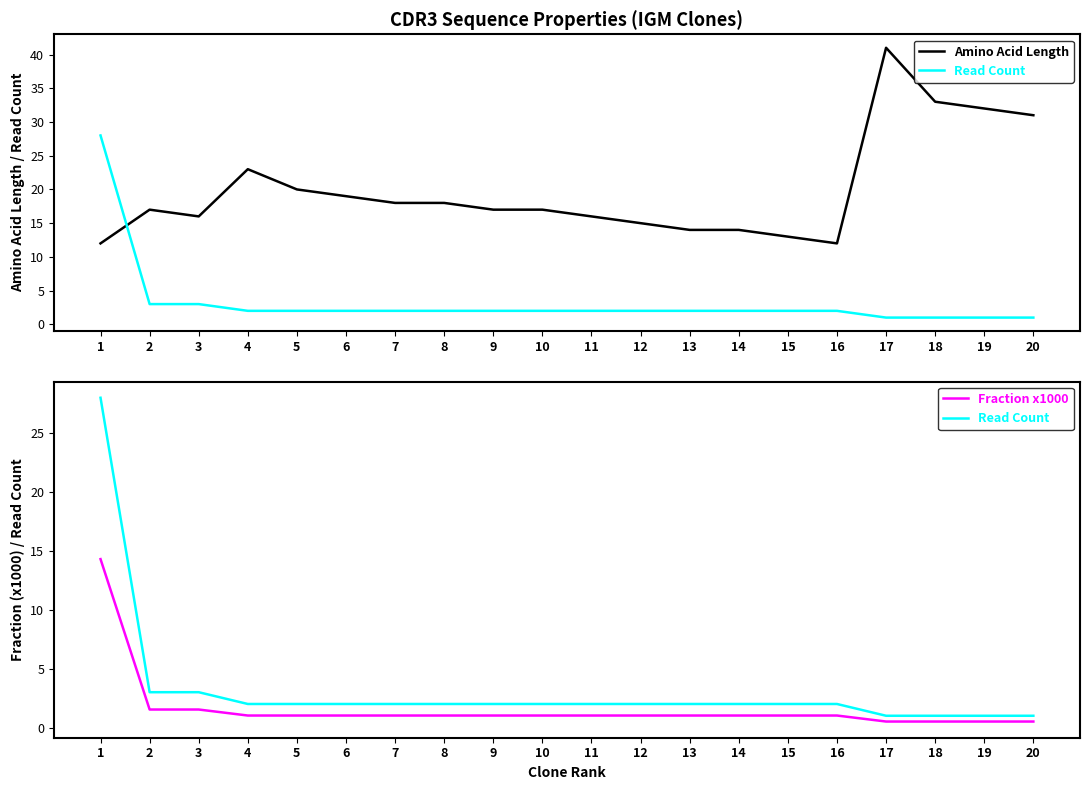

Which series changed the most between 2 and 17?

Amino Acid Length